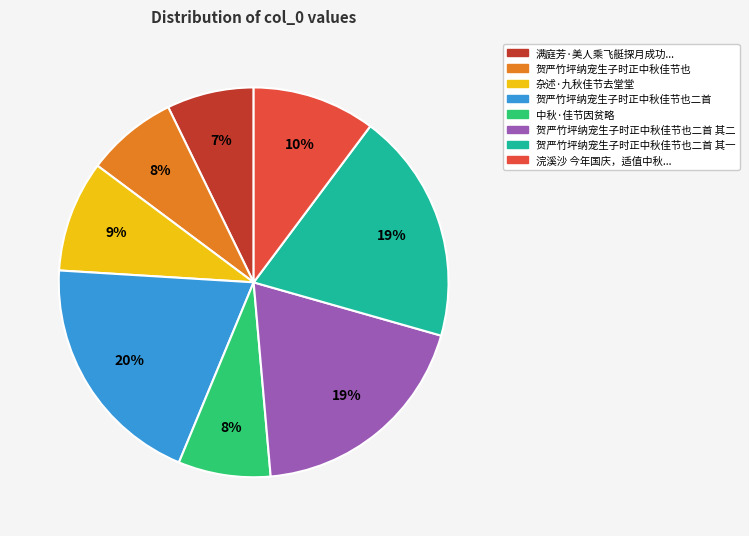

How many slices are in this pie chart?

8